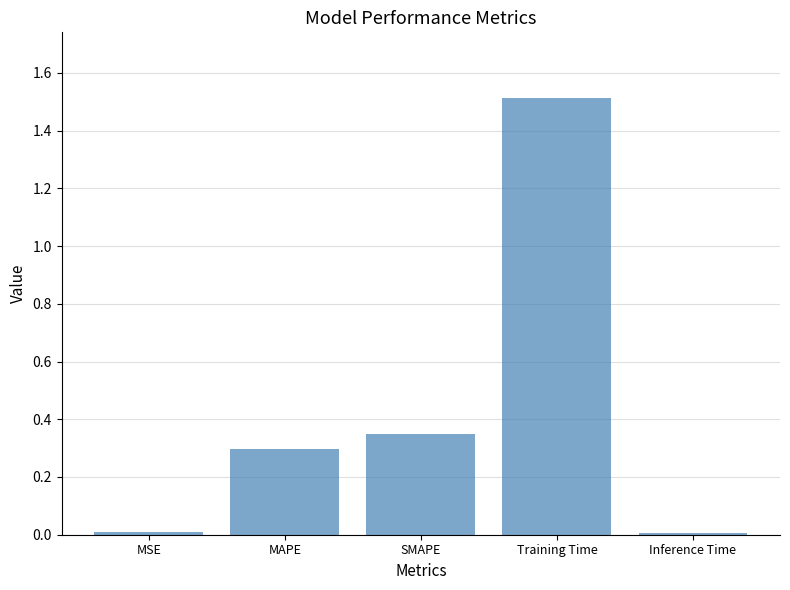

True or false: the data shows 0.3 at MAPE.

True